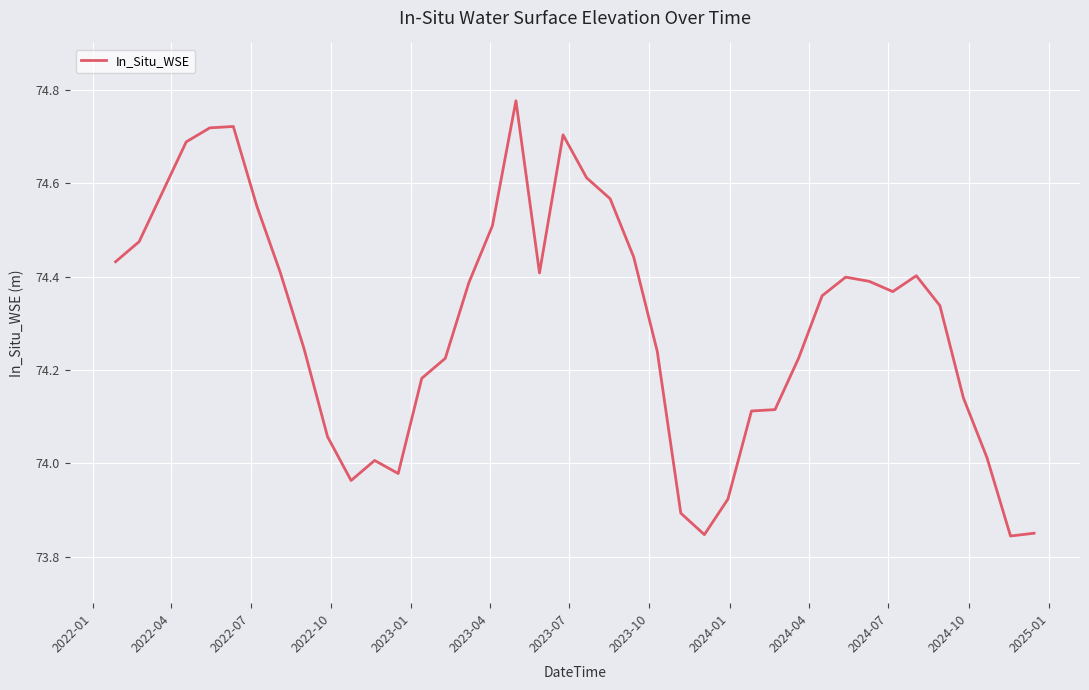

What is the difference between the maximum and minimum values?

0.9